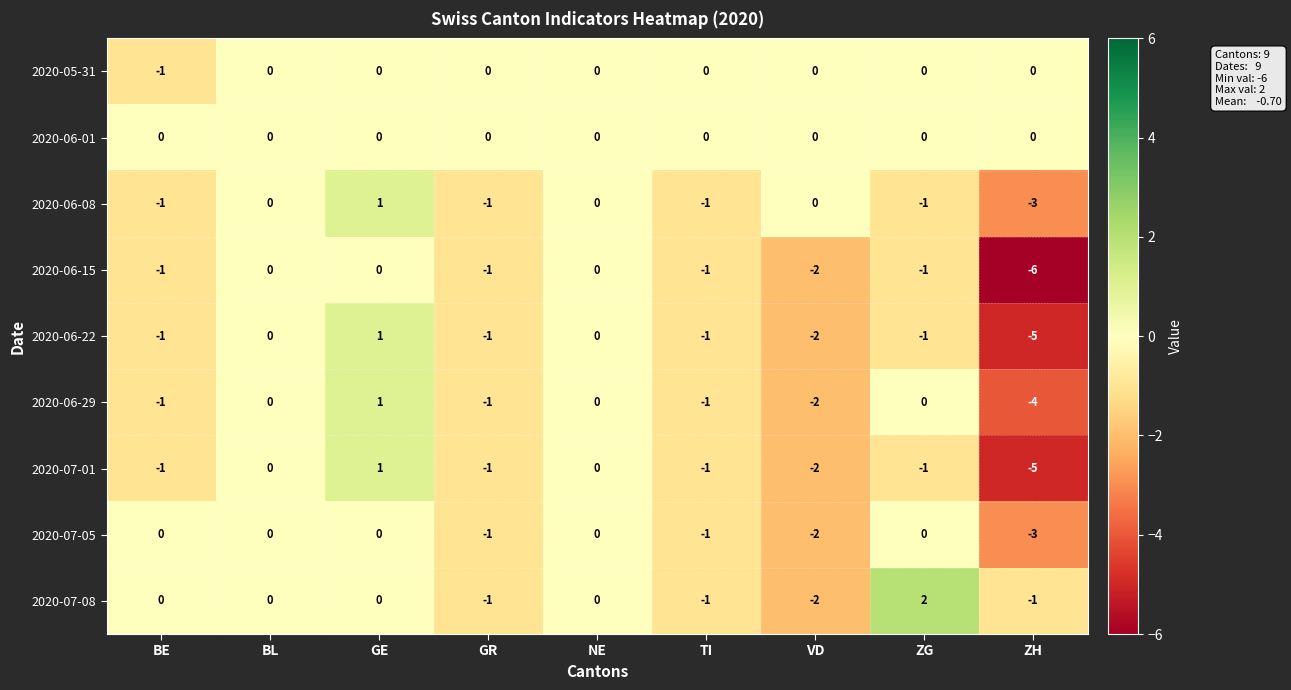

Which category has the lowest value across all series?

ZH